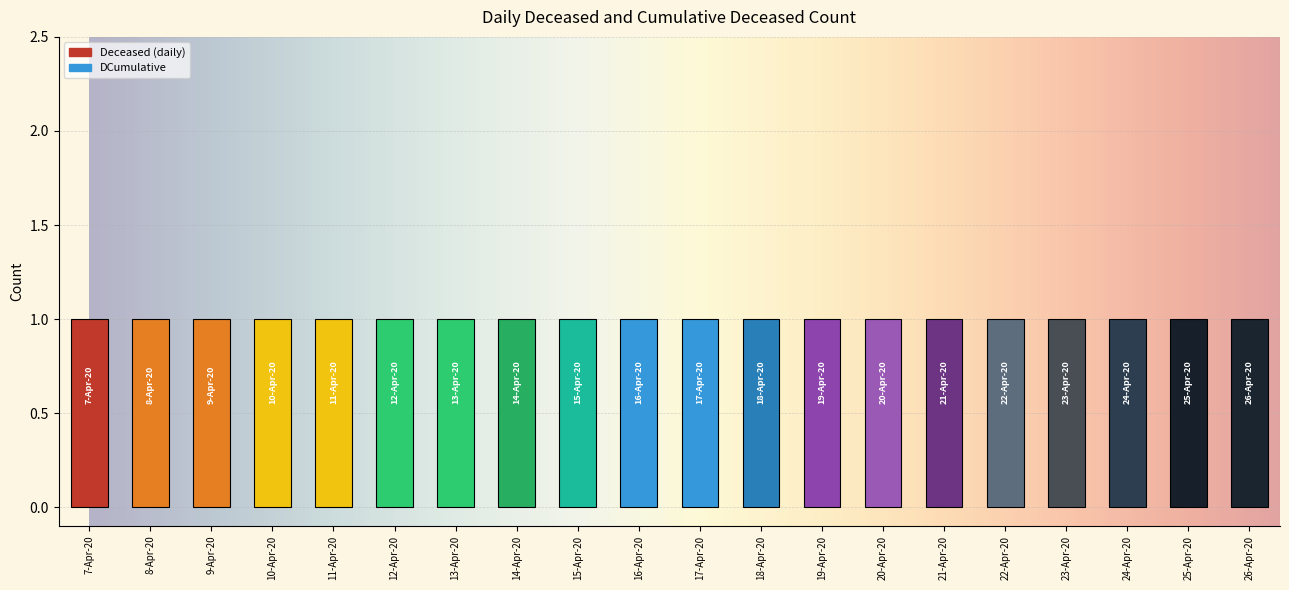

Reading left to right, transcribe all the data shown in this chart.

Deceased: 1	0	0	0	0	0	0	0	0	0	0	0	0	0	0	0	0	0	0	0
DCumulative: 1	1	1	1	1	1	1	1	1	1	1	1	1	1	1	1	1	1	1	1